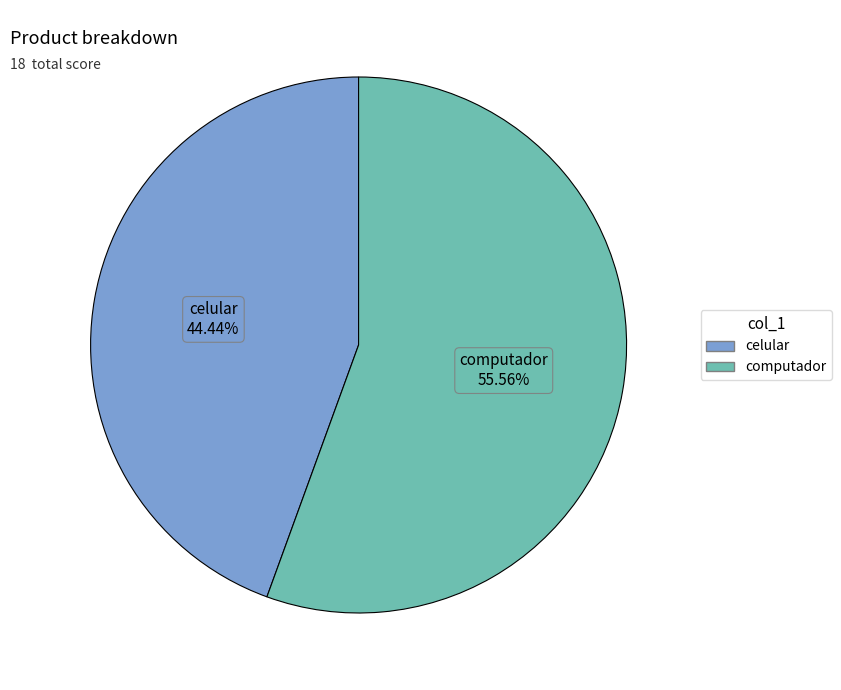

To the nearest percent, what portion does celular represent?

44%